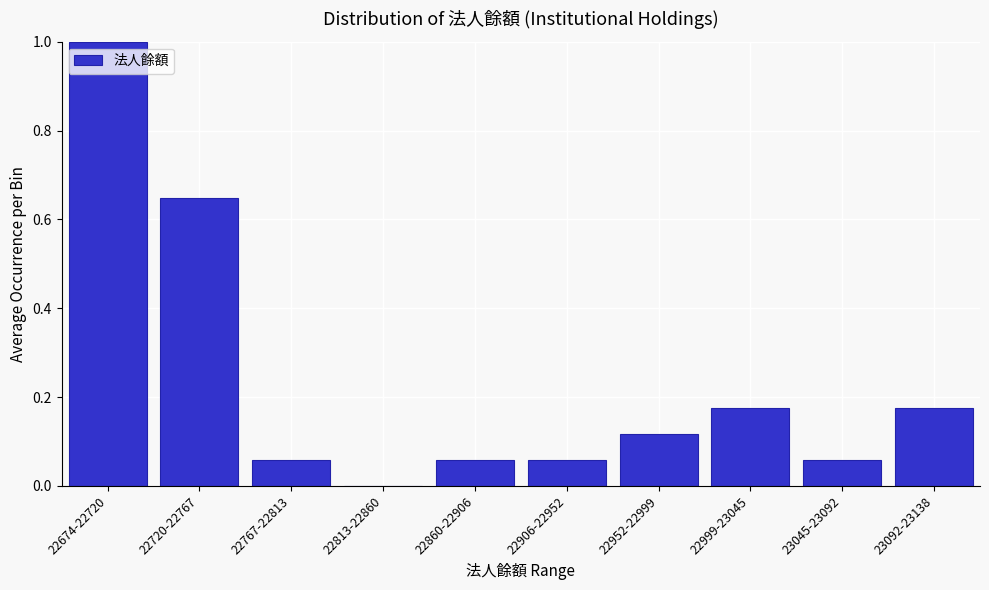

At which category does the chart reach its peak across all series?

22674-22720